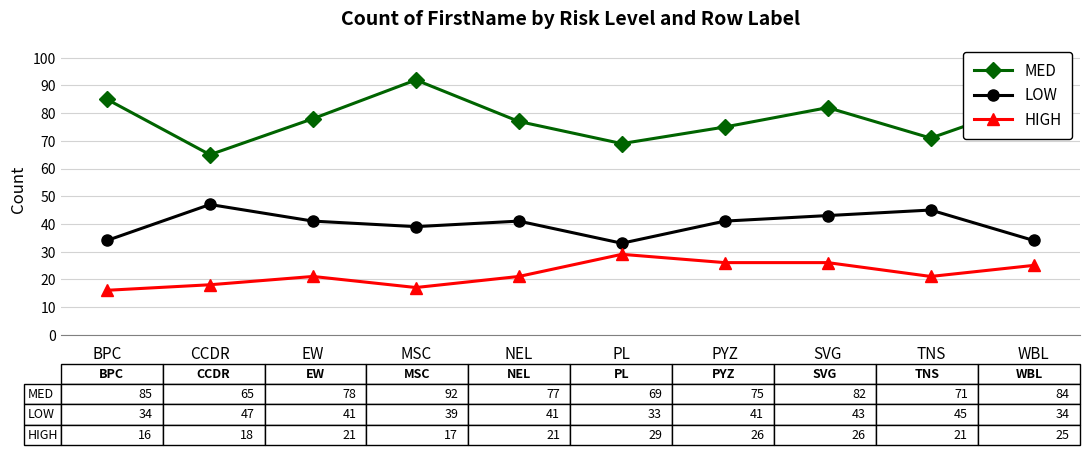

At which category does the chart reach its peak across all series?

MSC